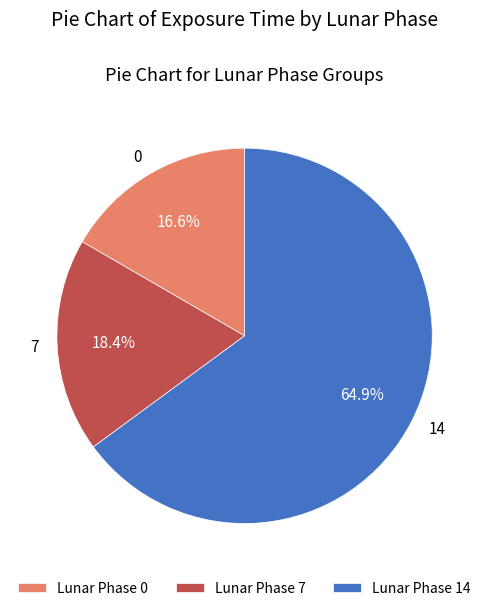

Combined, do Lunar Phase 7 and Lunar Phase 0 account for over 50%?

No